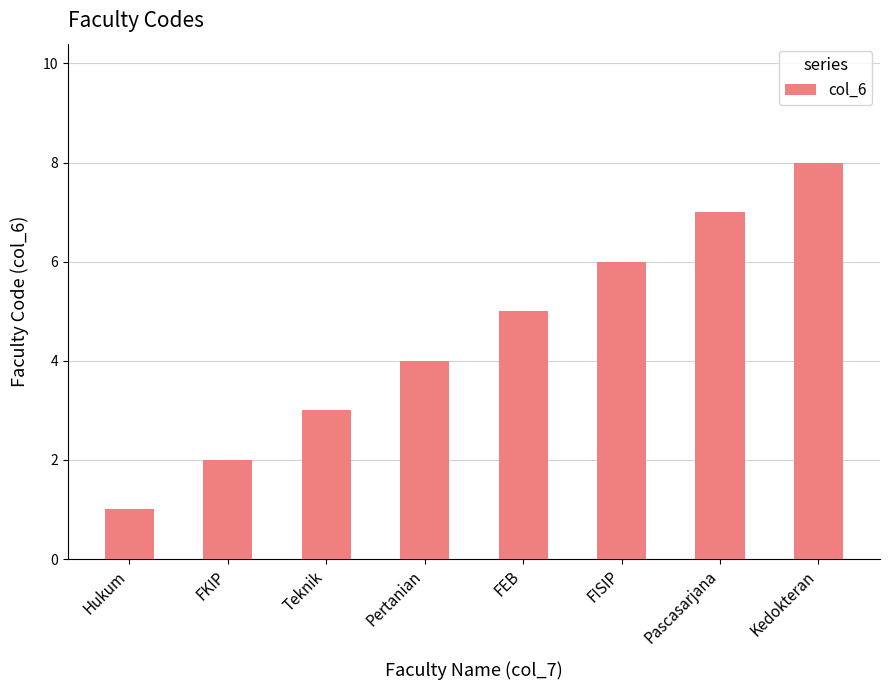

Reading right to left, list all the values displayed in this chart.

8	7	6	5	4	3	2	1